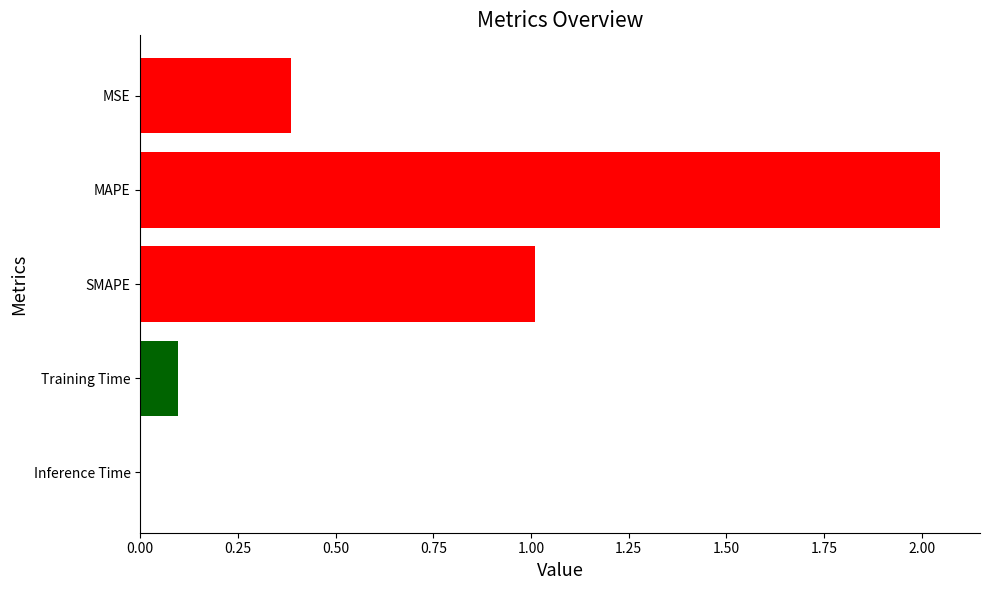

Which category has the highest value across all series?

MAPE